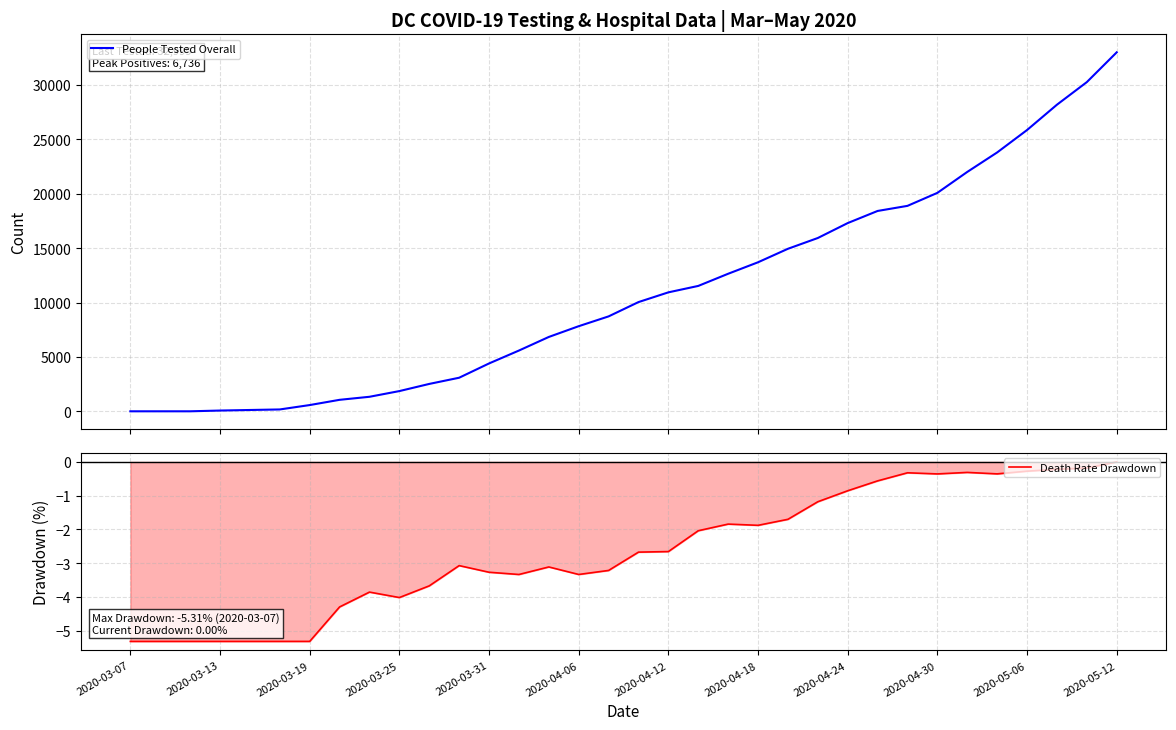

The value of Death Rate Drawdown at 2020-04-24 is -0.4. True or false?

False